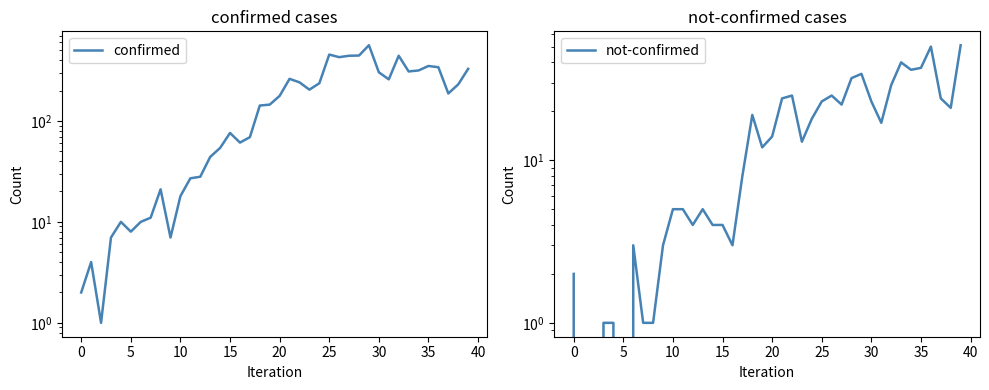

What is the maximum value for confirmed?

562